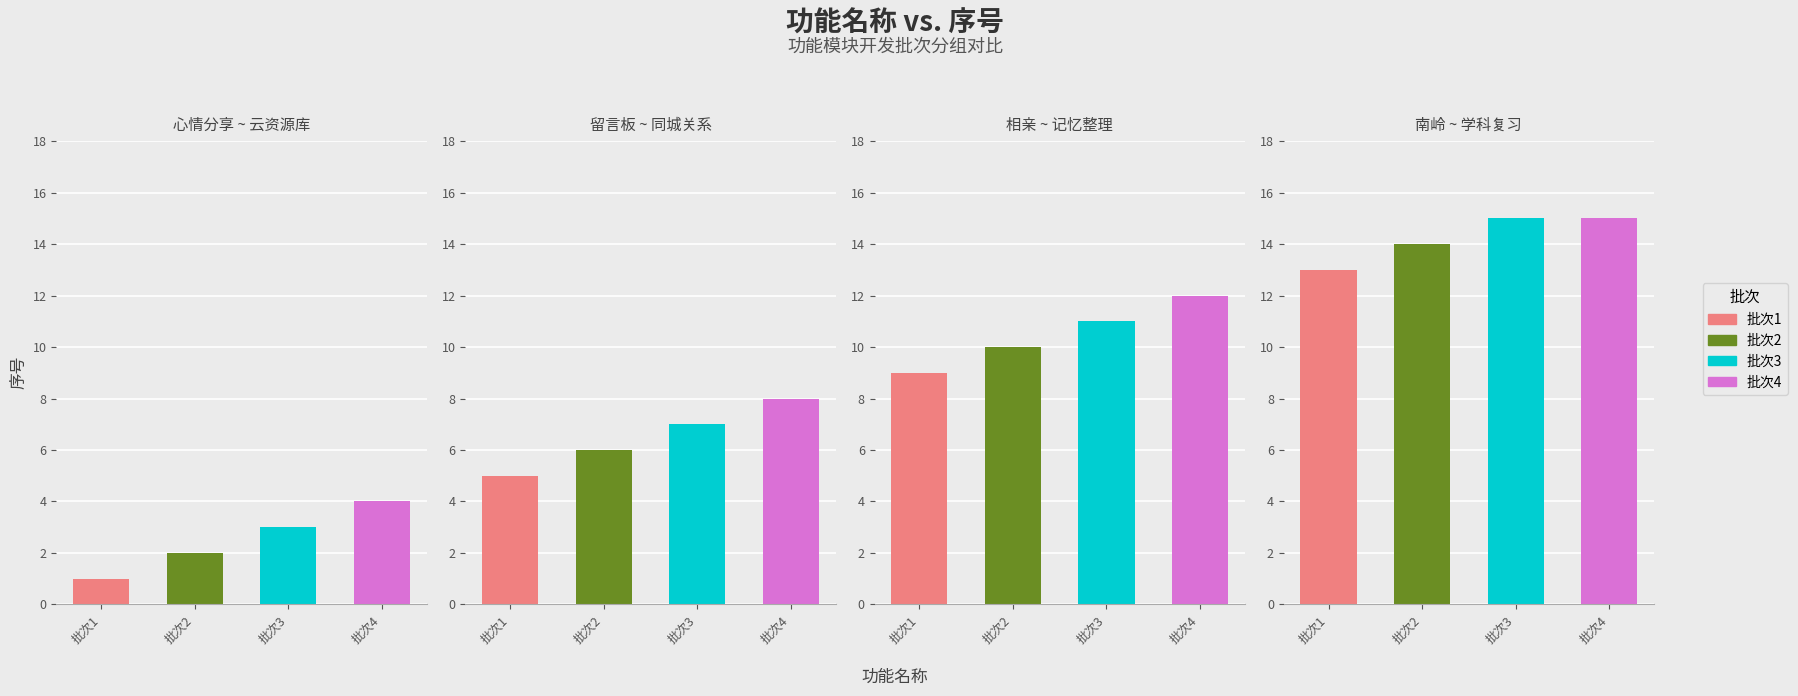

The value of 批次2 at 同城关系 is 2. True or false?

False